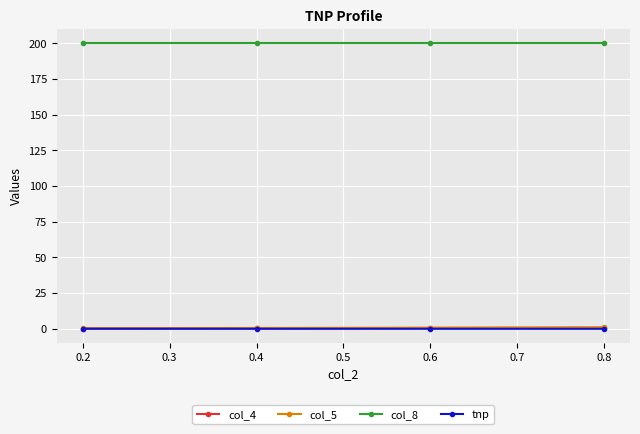

True or false: tnp and col_8 intersect in this chart.

False